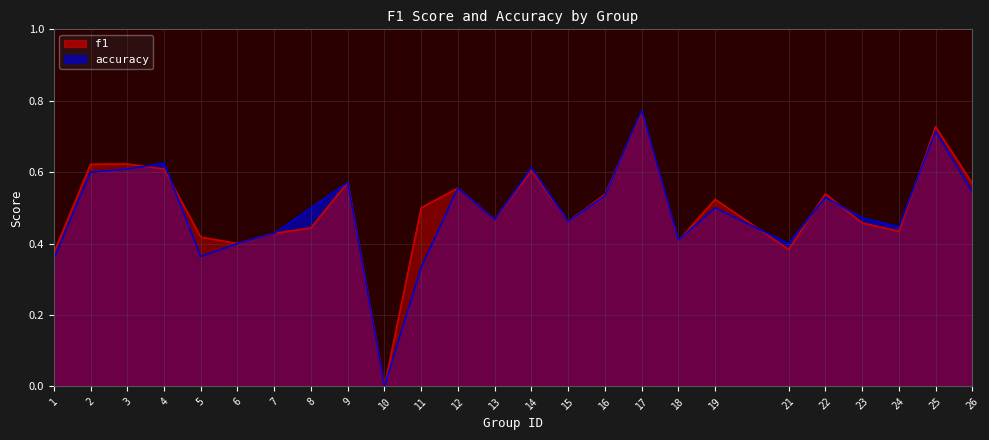

Reading left to right, extract all data points from this chart.

f1: 0.4	0.6	0.6	0.6	0.4	0.4	0.4	0.4	0.6	0.0	0.5	0.6	0.5	0.6	0.5	0.5	0.8	0.4	0.5	0.4	0.5	0.5	0.4	0.7	0.6
accuracy: 0.4	0.6	0.6	0.6	0.4	0.4	0.4	0.5	0.6	0.0	0.3	0.6	0.5	0.6	0.5	0.5	0.8	0.4	0.5	0.4	0.5	0.5	0.4	0.7	0.5